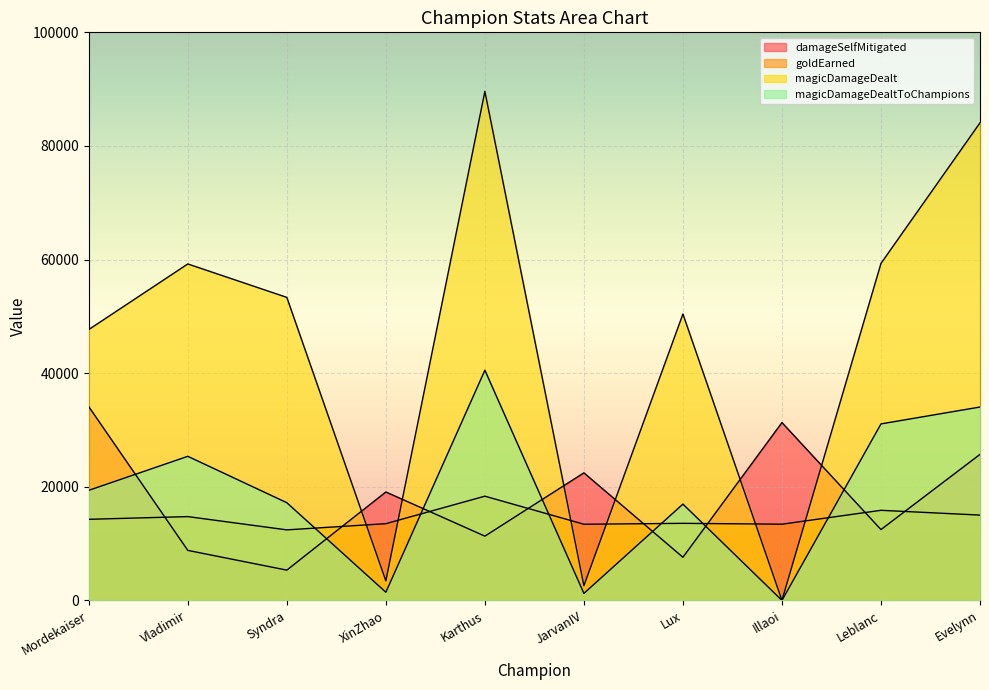

Which label corresponds to the smallest value in the chart?

Illaoi